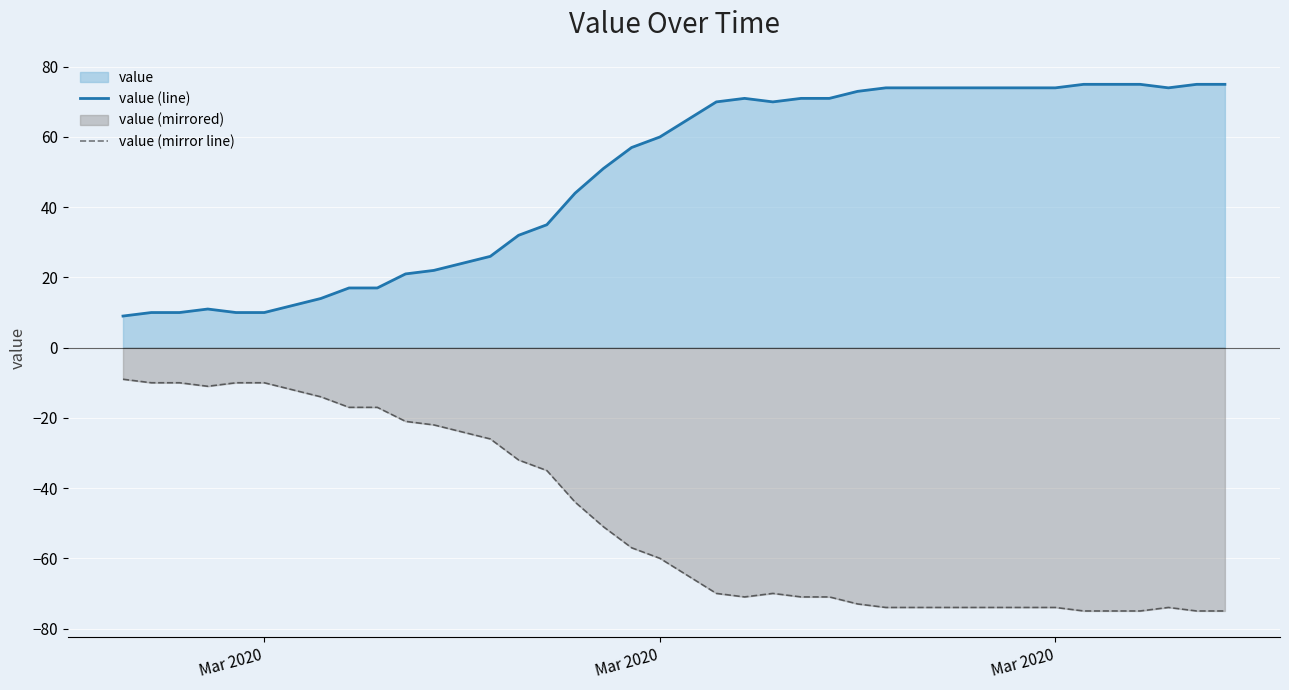

True or false: value (line) has more than 2 points higher than both neighbors.

False